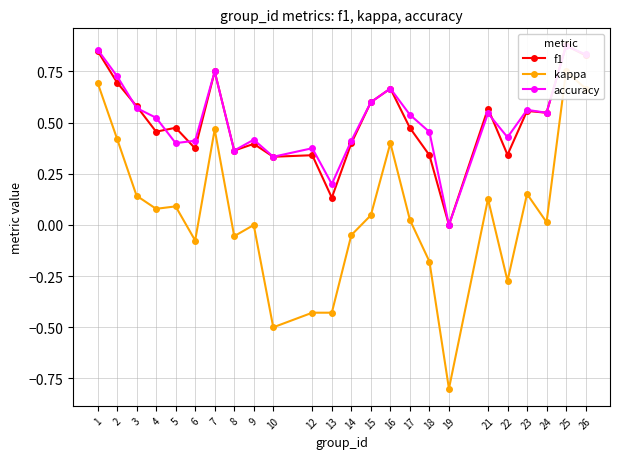

In f1, how many points are lower than both neighbors (excluding endpoints)?

8